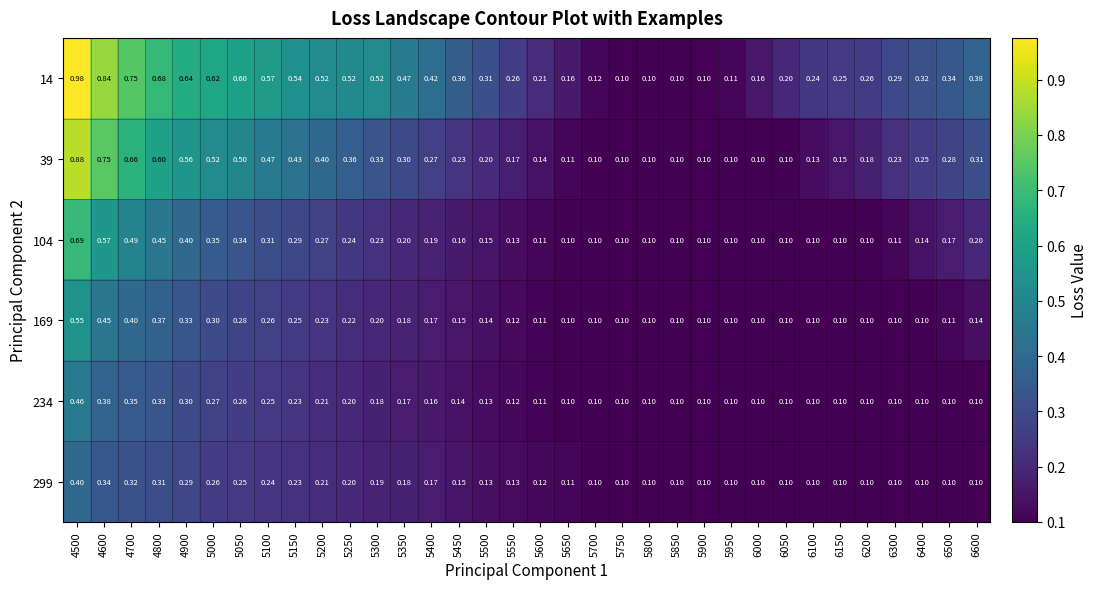

How many categories are shown in the chart?

34